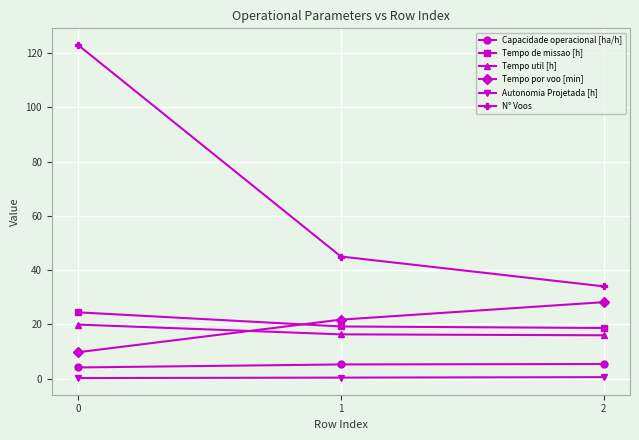

Which series has the largest range (max minus min)?

N° Voos